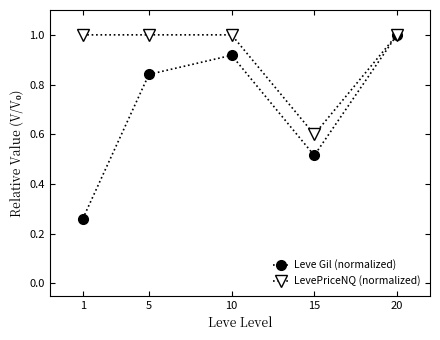

Is this an area chart (filled region under the line)?

No